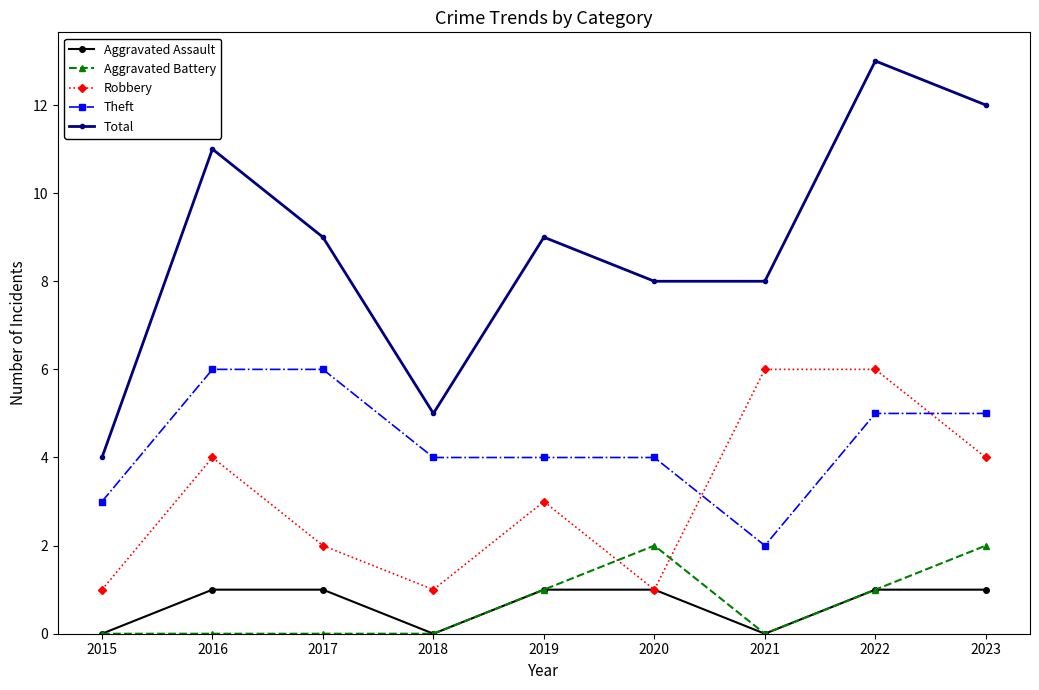

Which series has the widest spread of values?

Total